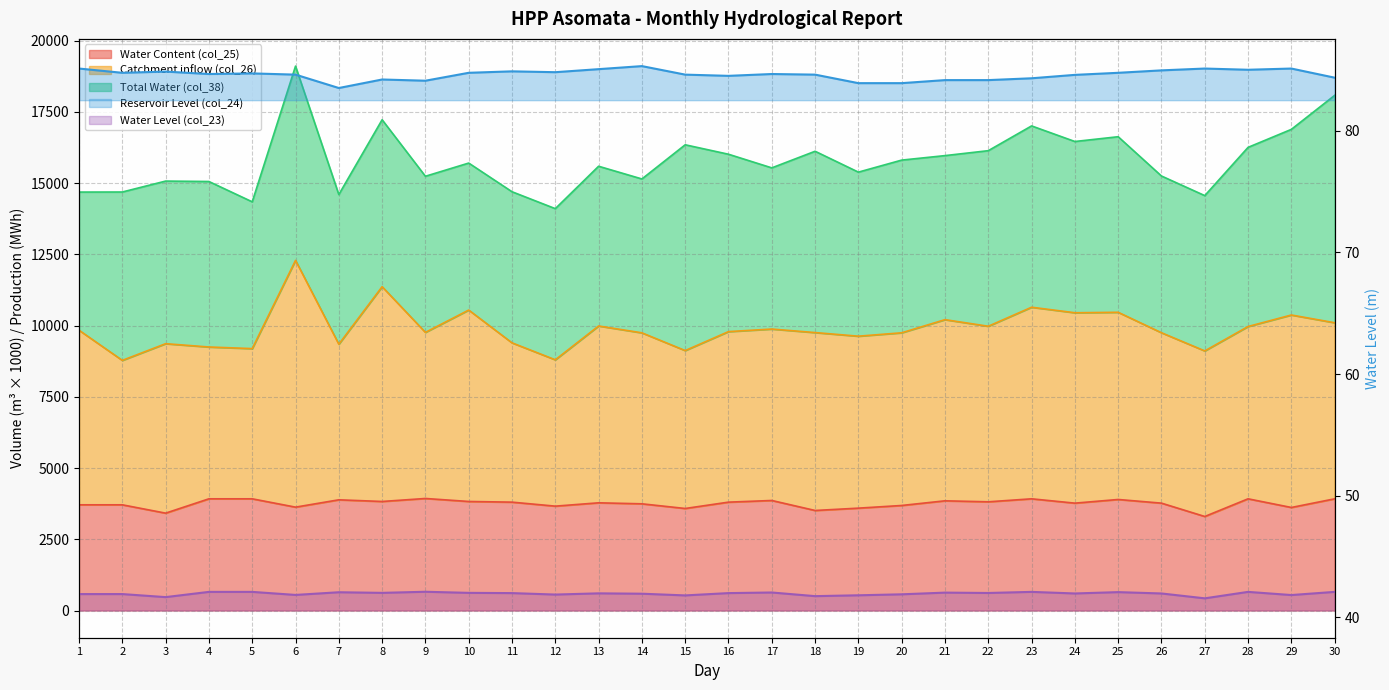

The value of Water Level (col_23) at 13 is 42.0. True or false?

True